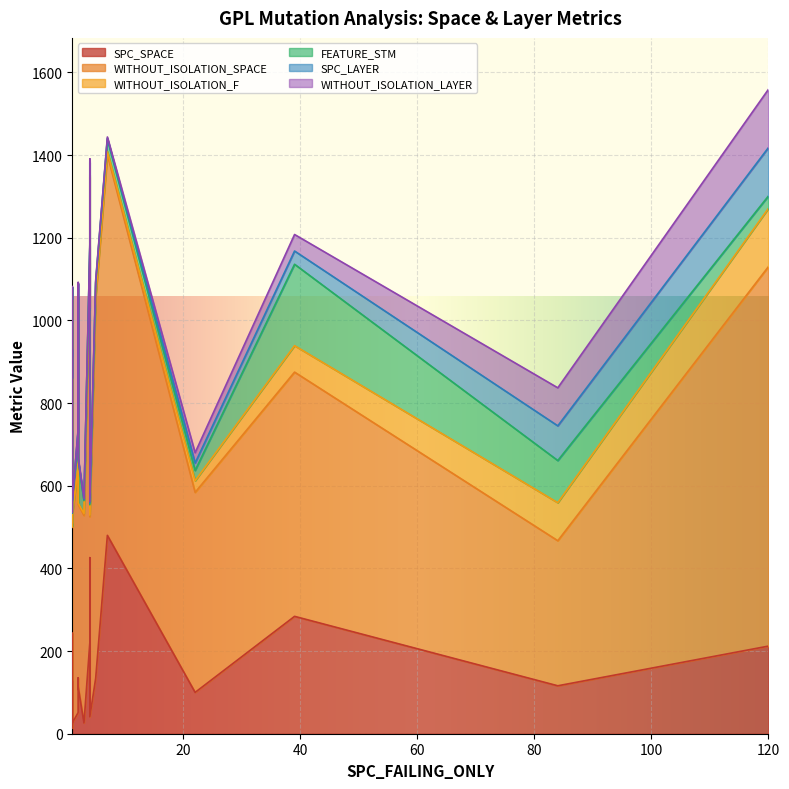

Where is the first local minimum for SPC_SPACE?

1